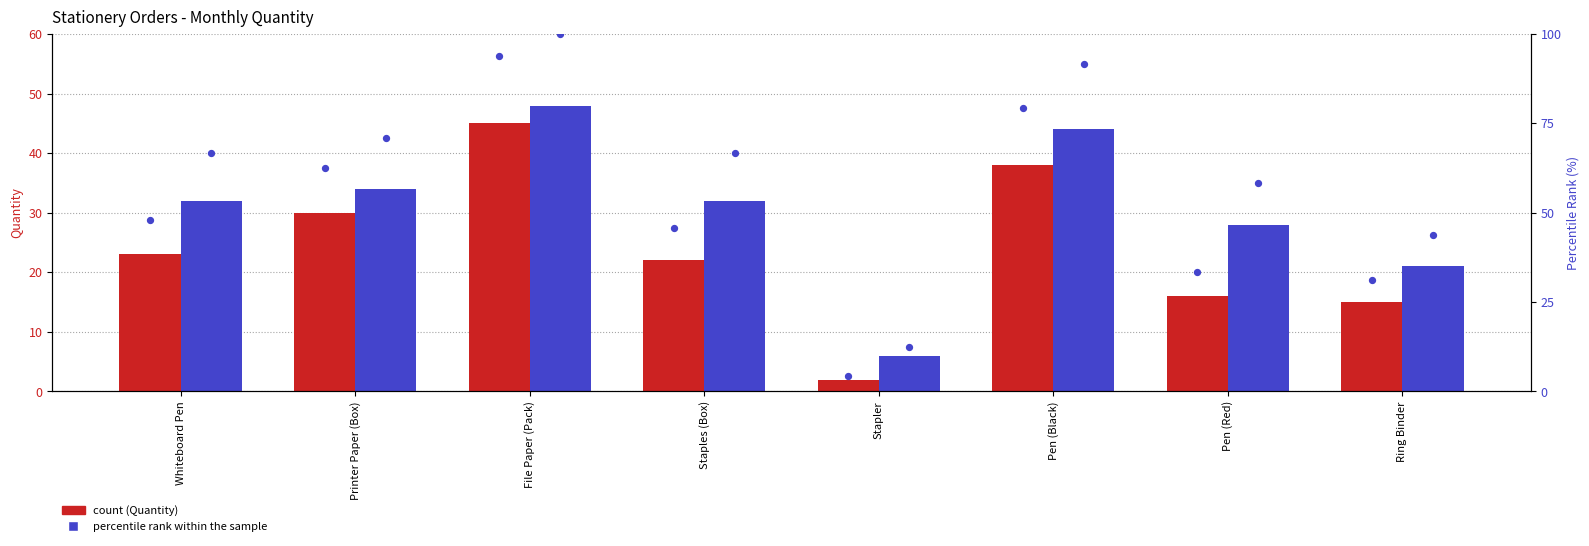

What is the total value across all series at Staples (Box)?

166.5